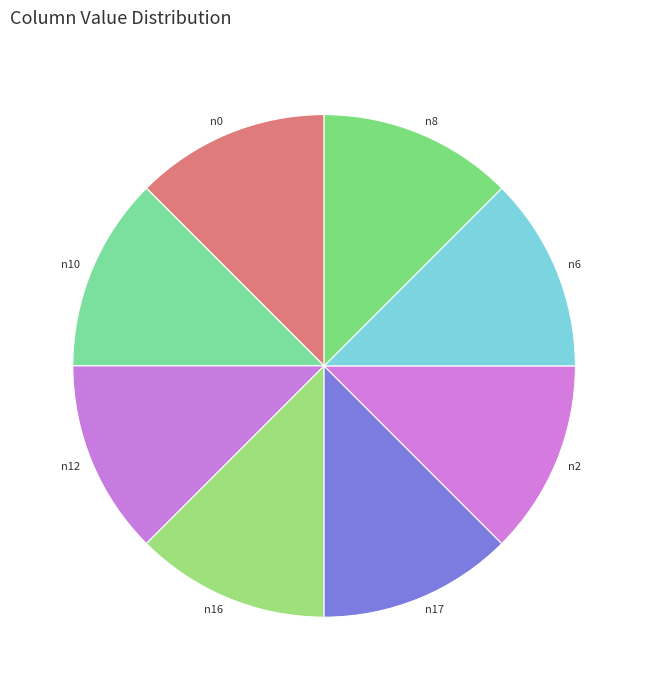

How many segments does this pie chart have?

8